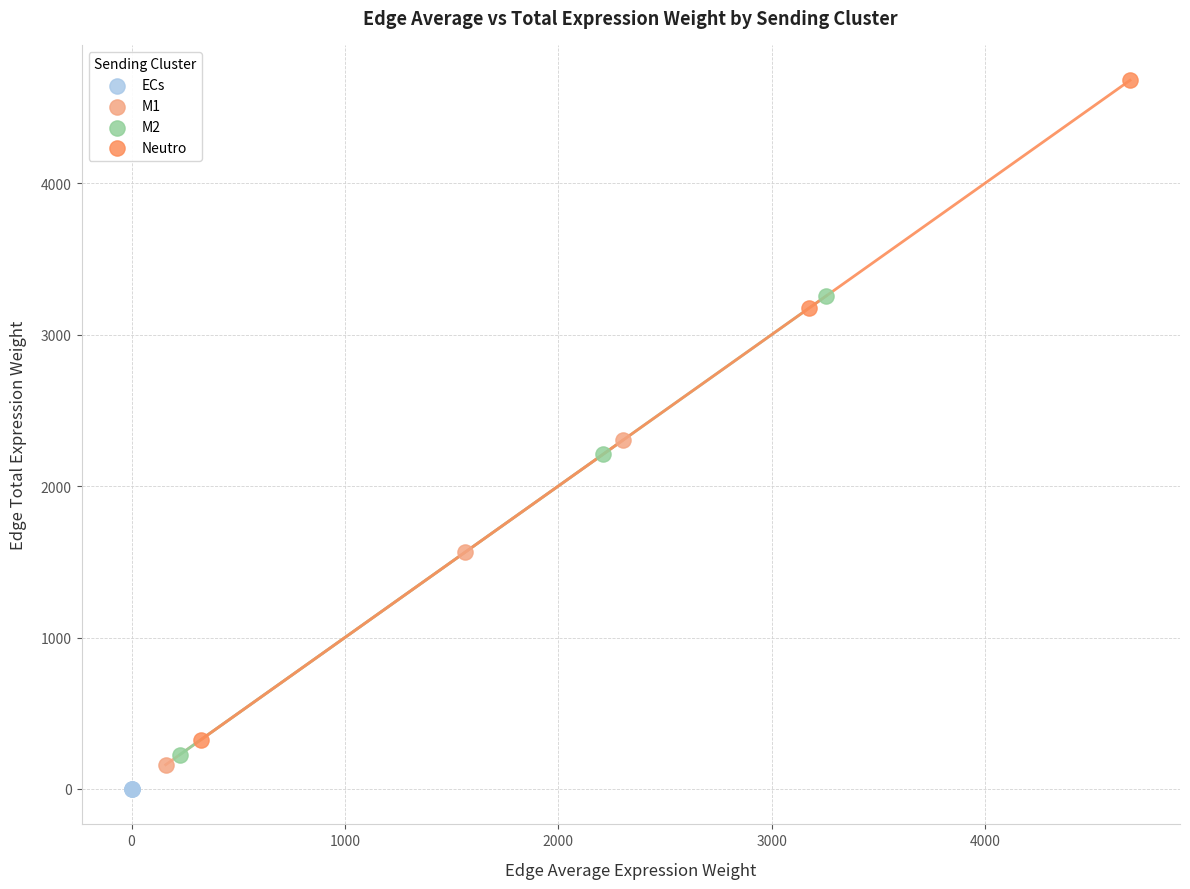

What are all the series names shown in the legend?

ECs, M1, M2, Neutro